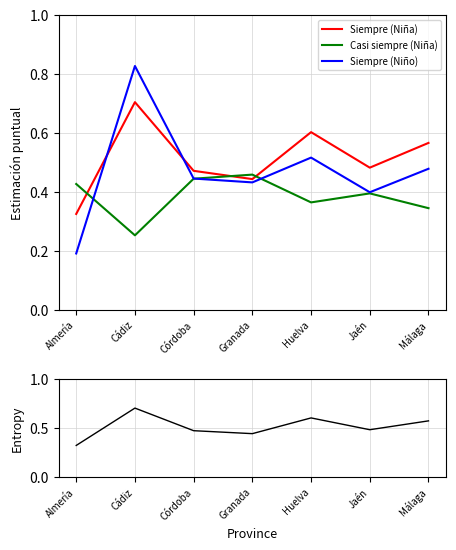

Between Córdoba and Huelva, which series saw the biggest shift?

Siempre (Niña)